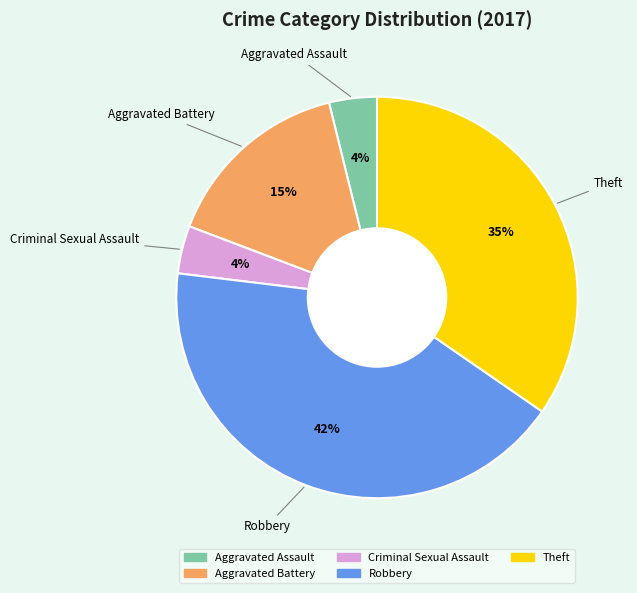

Between Criminal Sexual Assault and Aggravated Battery, which is larger?

Aggravated Battery